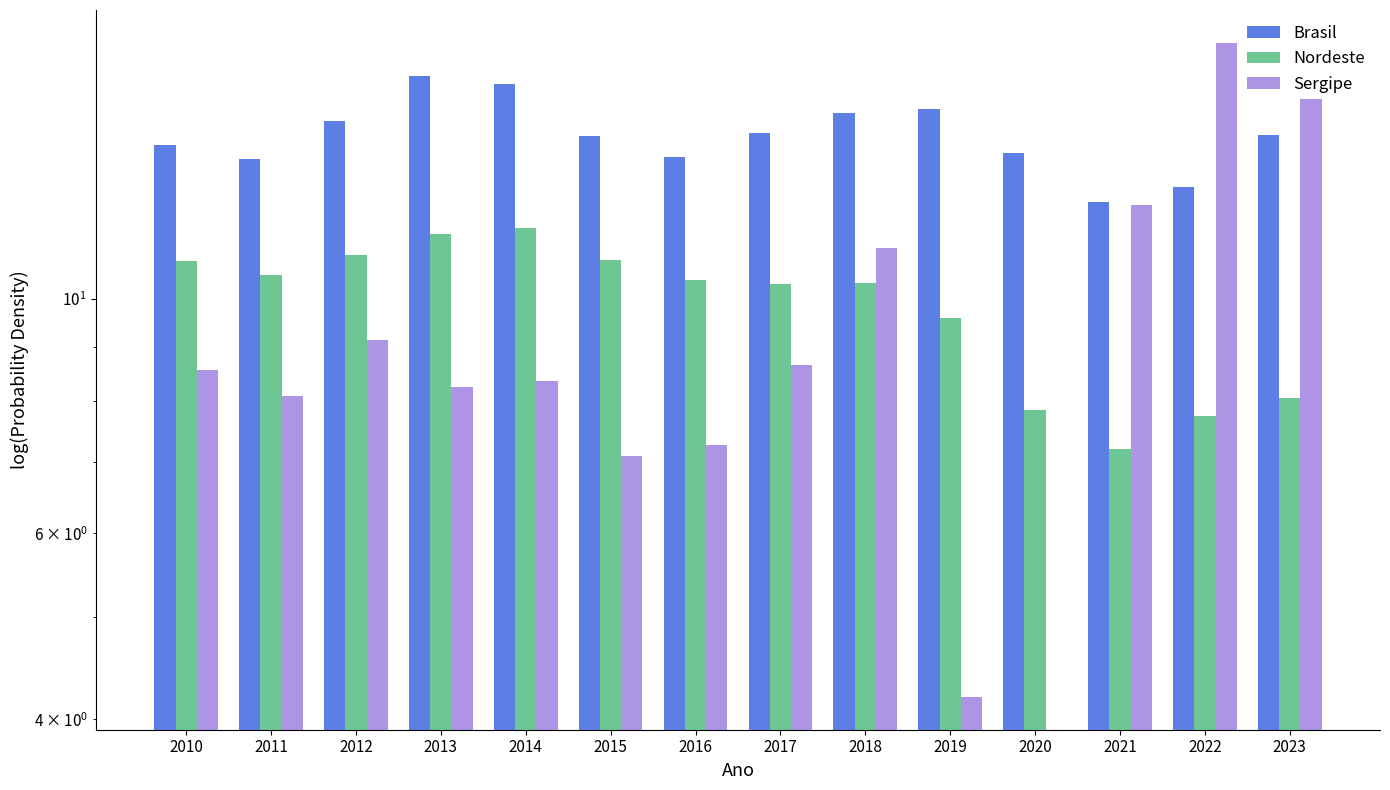

What is the average value of the Brasil series?

14.3